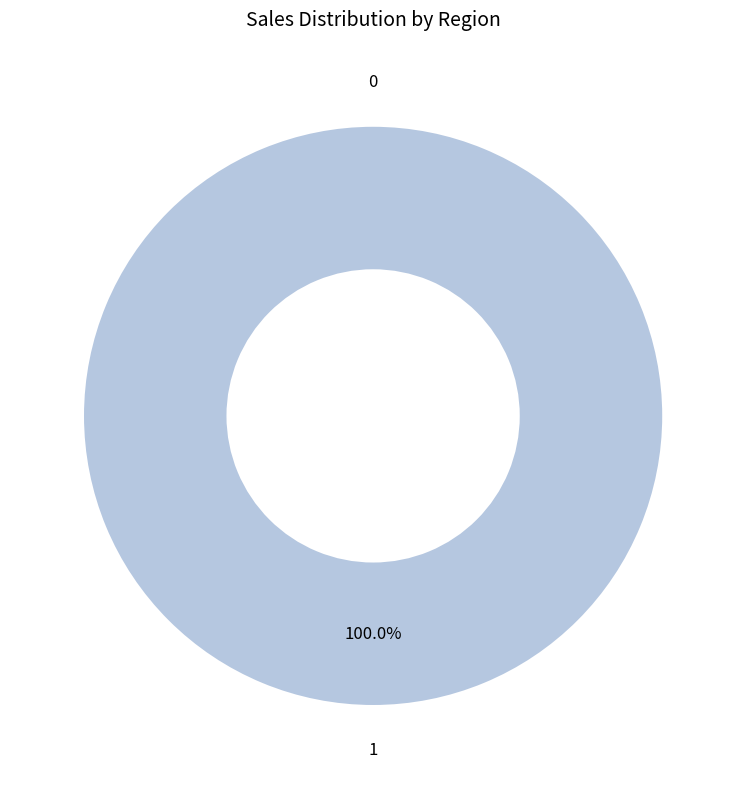

Is it true that 0 is 7% of the pie?

False